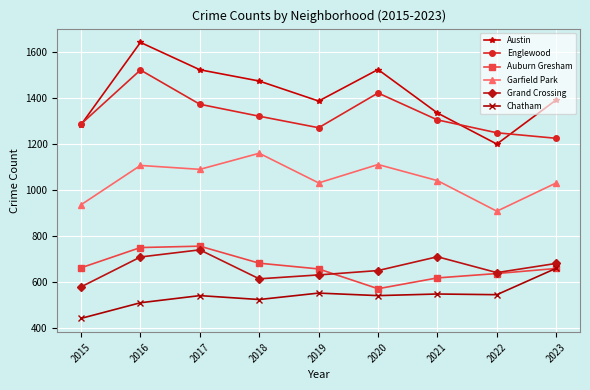

What is the maximum value shown in the chart?

1641